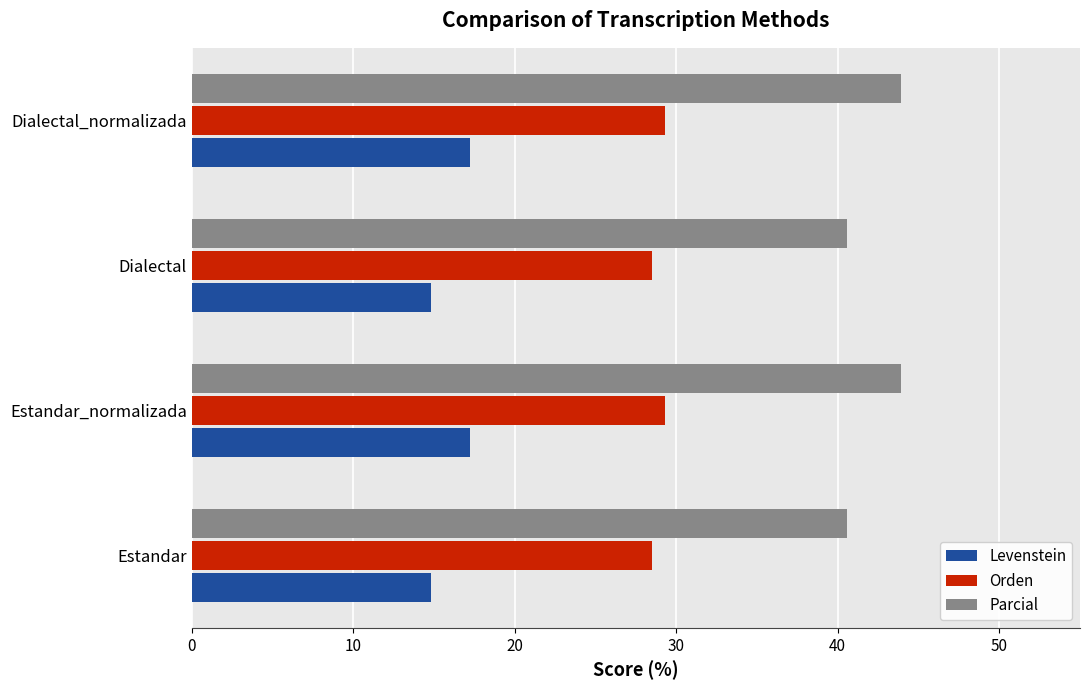

At Estandar, list the series in order from largest to smallest.

Parcial, Orden, Levenstein